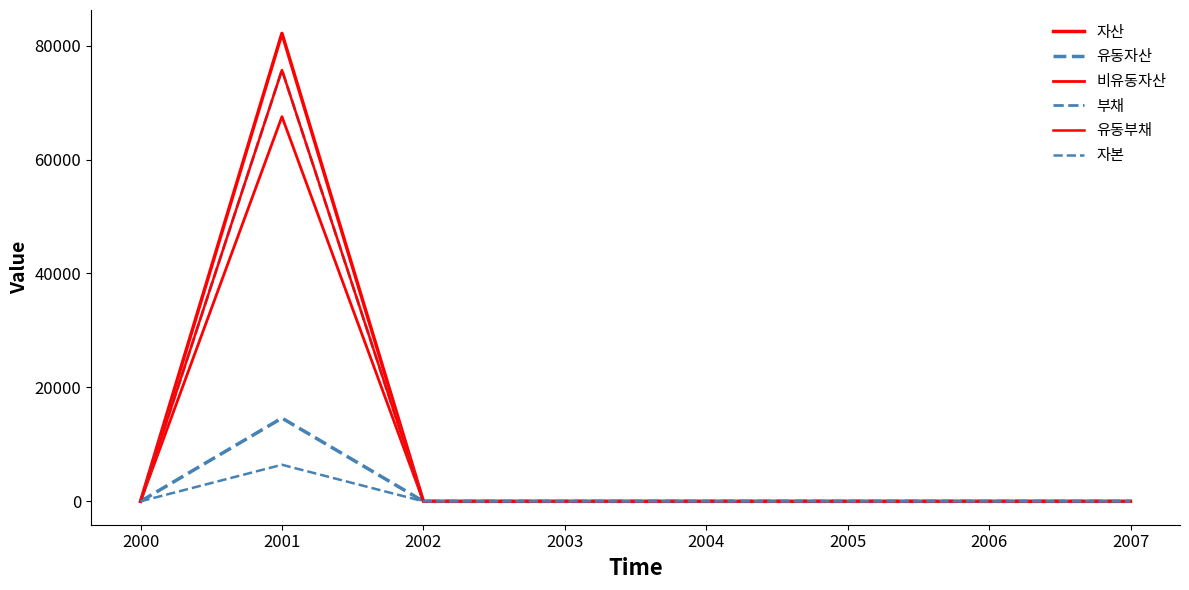

Does the chart have visible grid lines?

No